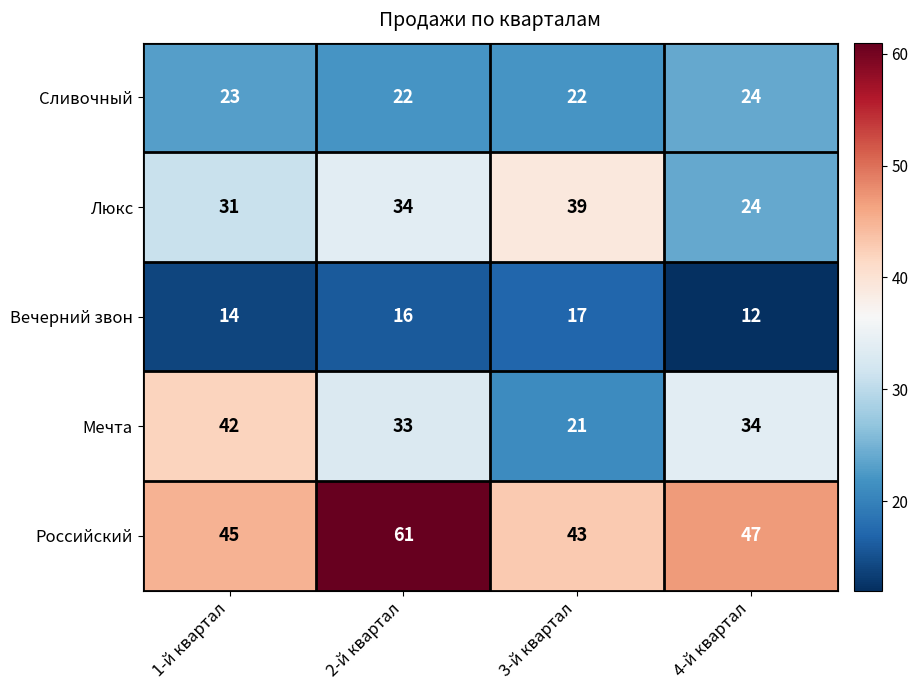

Count the Люкс values in the range 31 to 39.

3